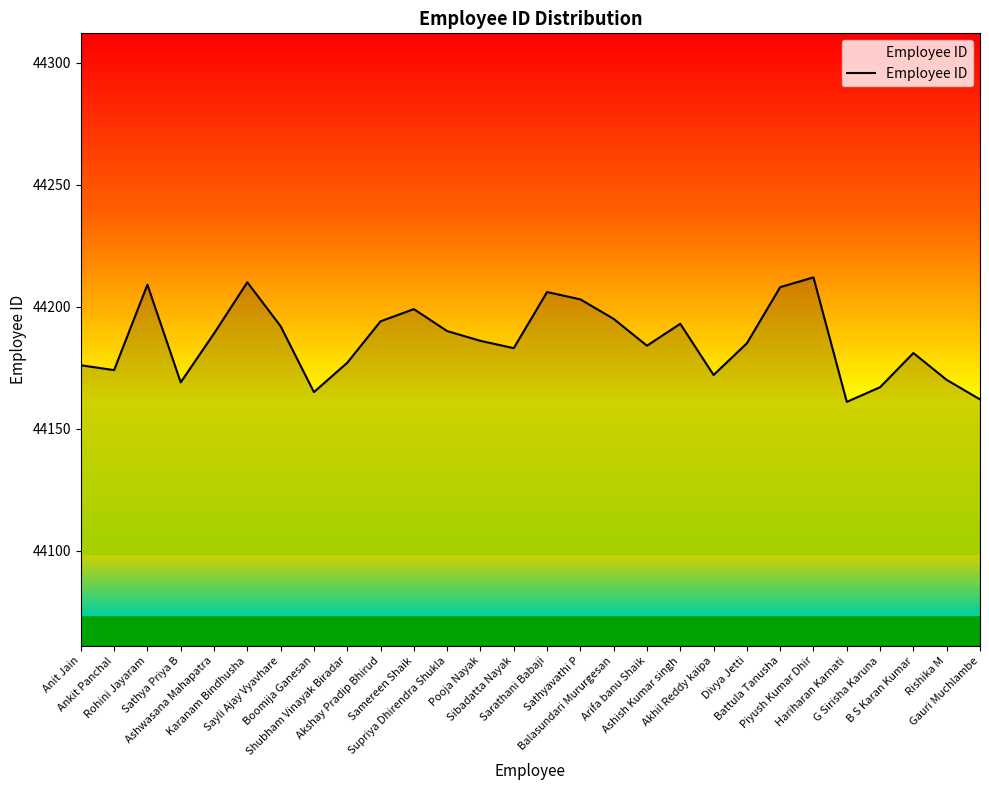

True or false: the data shows 44177 at Shubham Vinayak Biradar.

True